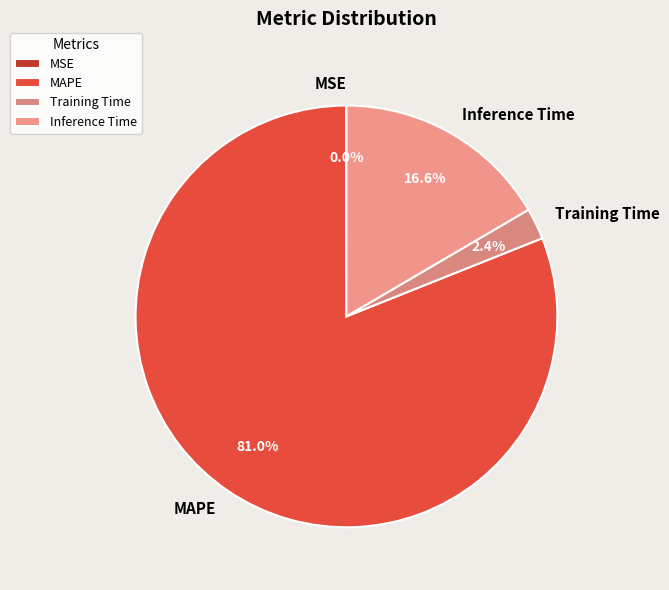

What is the largest slice in the pie chart?

MAPE